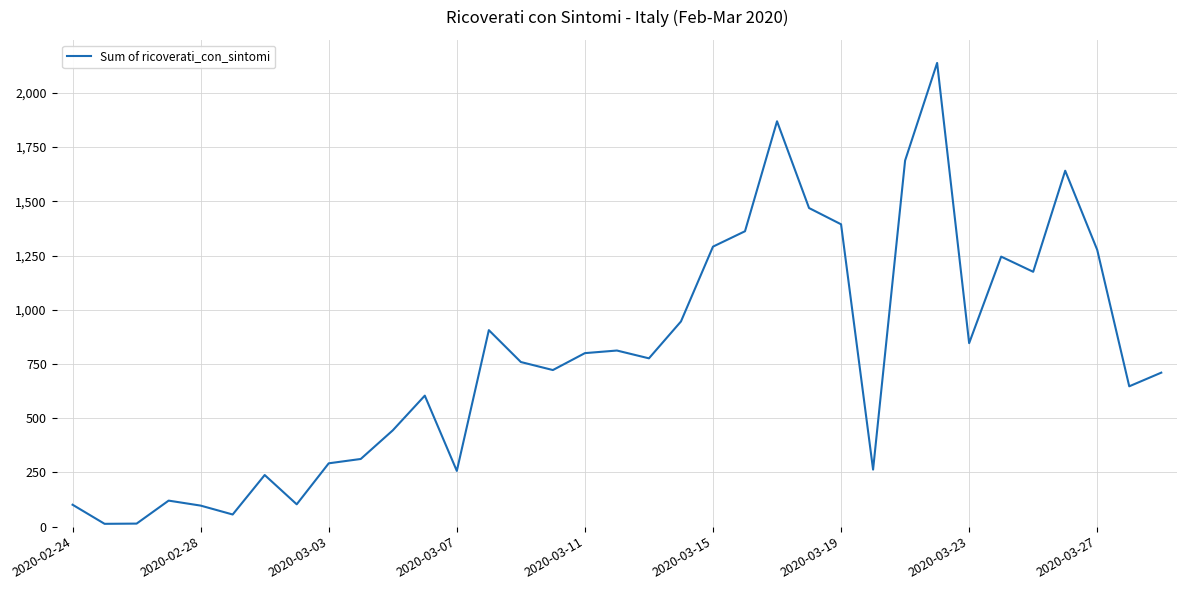

What is the greatest value displayed?

2138